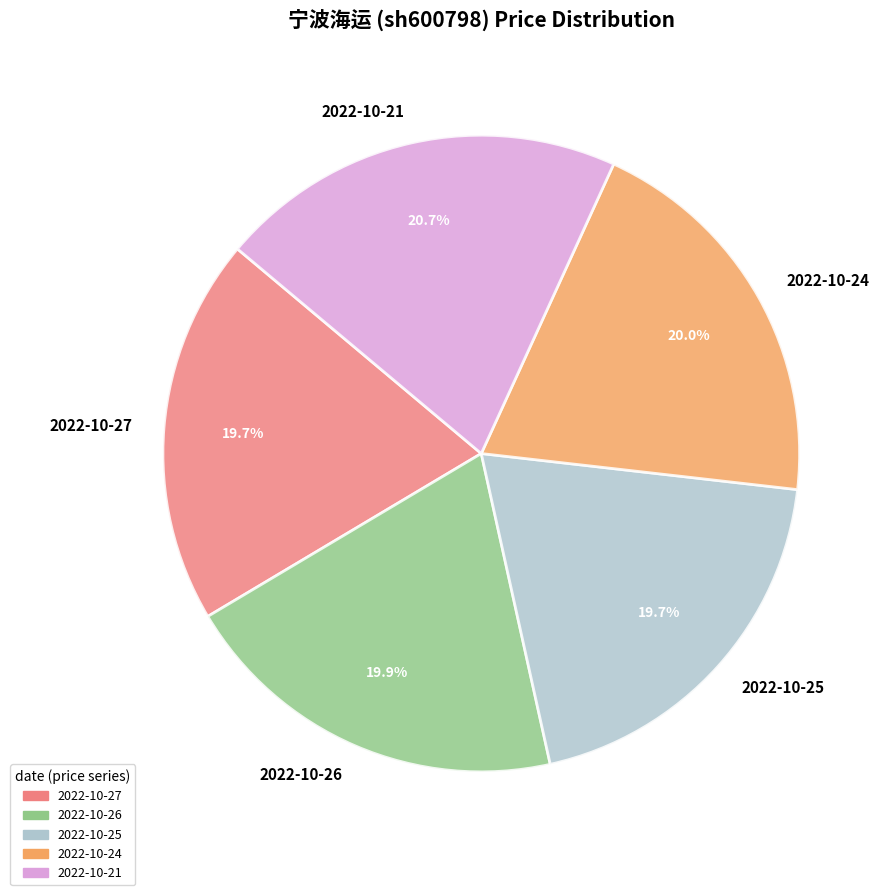

To the nearest percent, what portion does 2022-10-24 represent?

20%